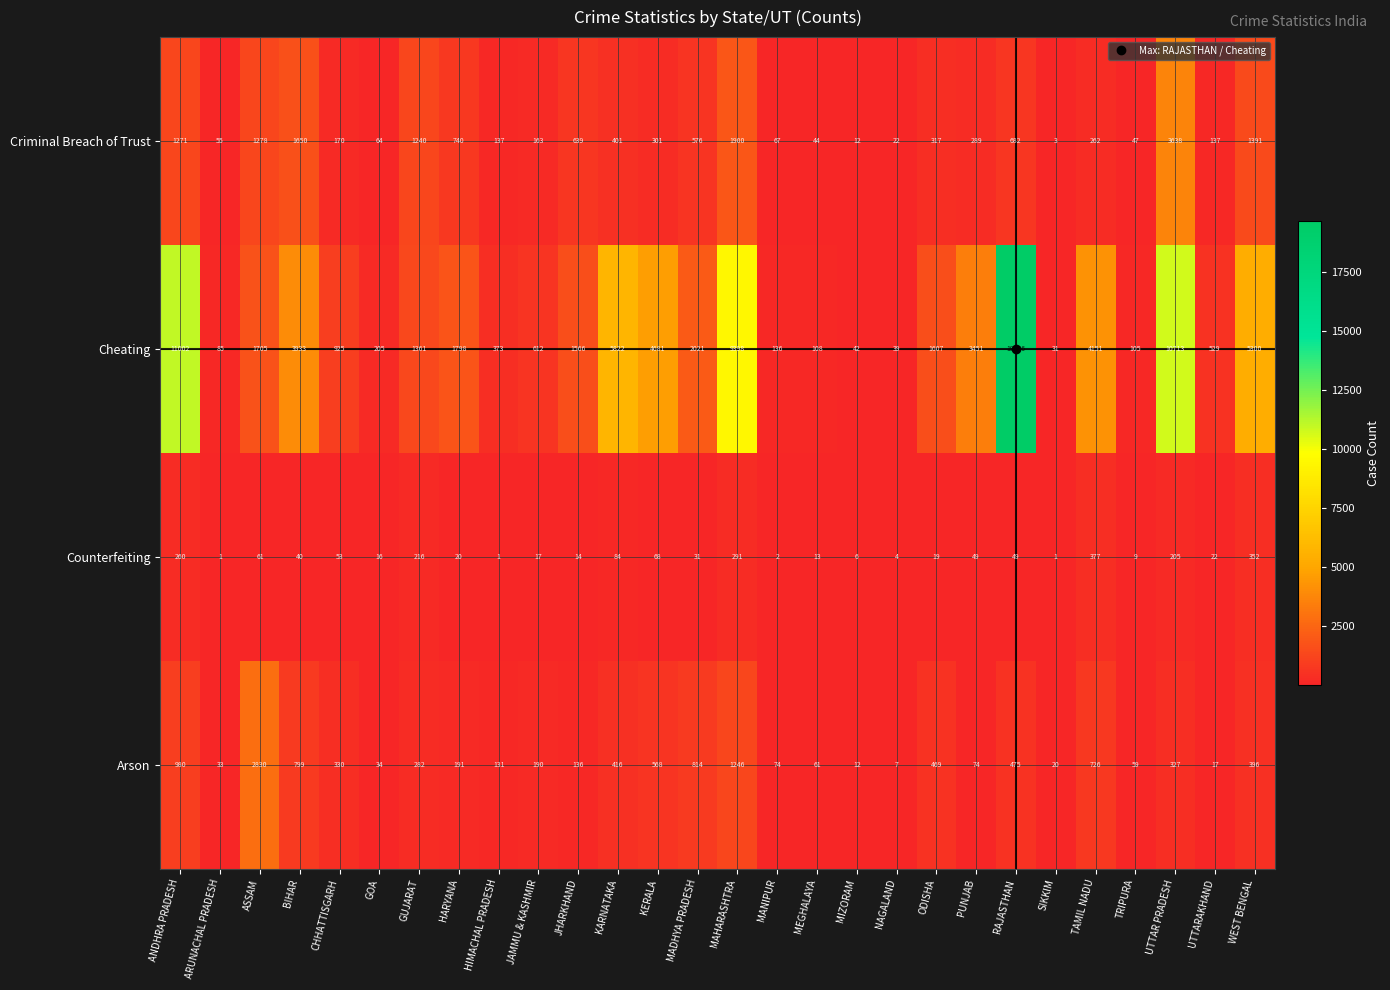

What is the maximum value for Cheating?

19646